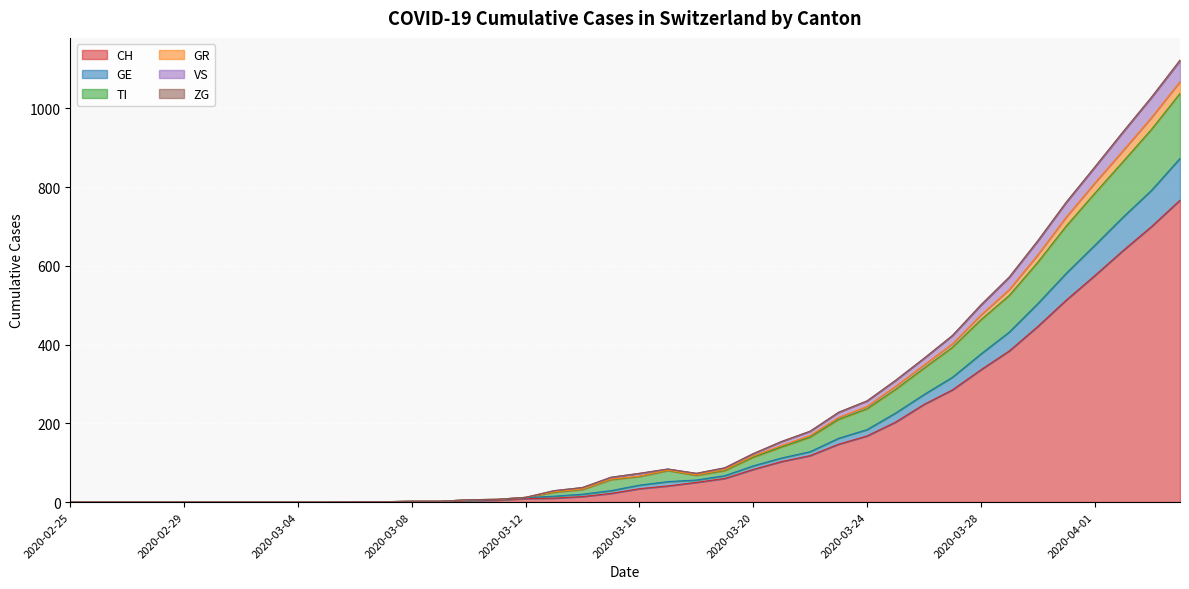

How many values in the CH series exceed 34?

19